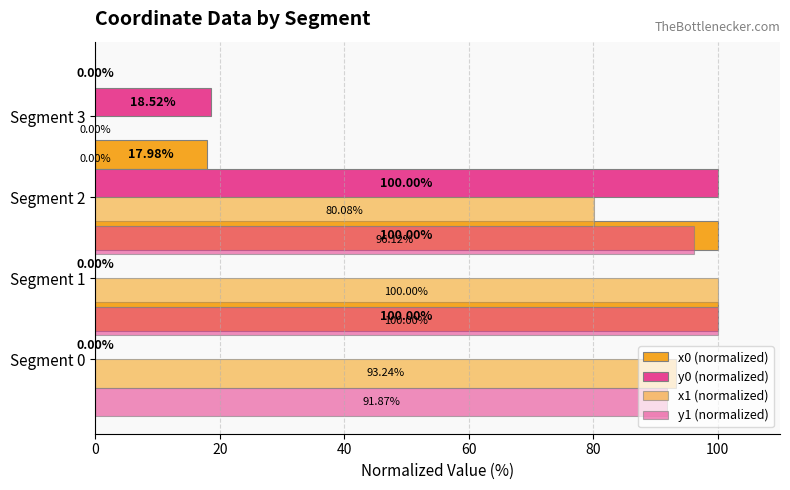

How many bars are there in total?

16